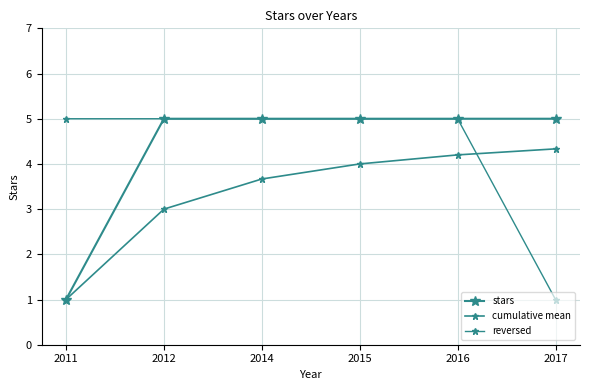

True or false: cumulative mean has a value of 4.2 at 2016.

True